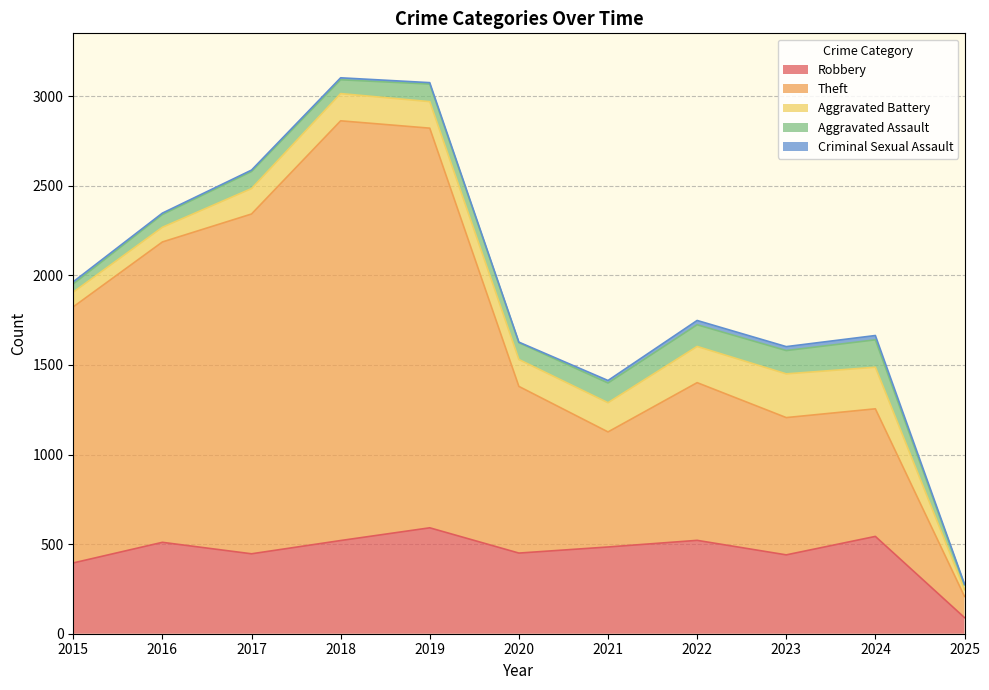

True or false: Criminal Sexual Assault and Aggravated Assault cross at least once.

False